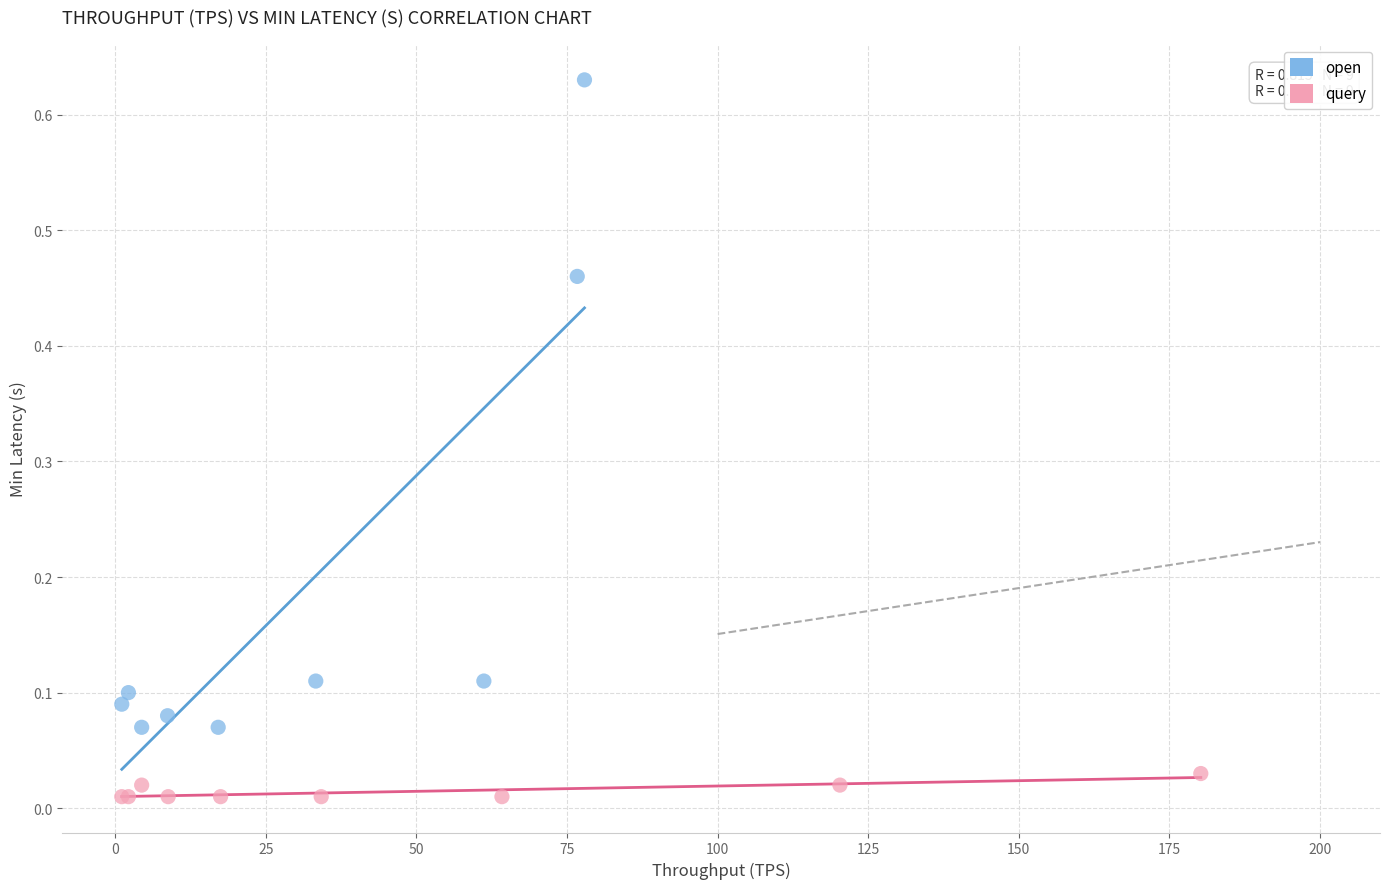

Which series has the largest Y range (max minus min)?

open